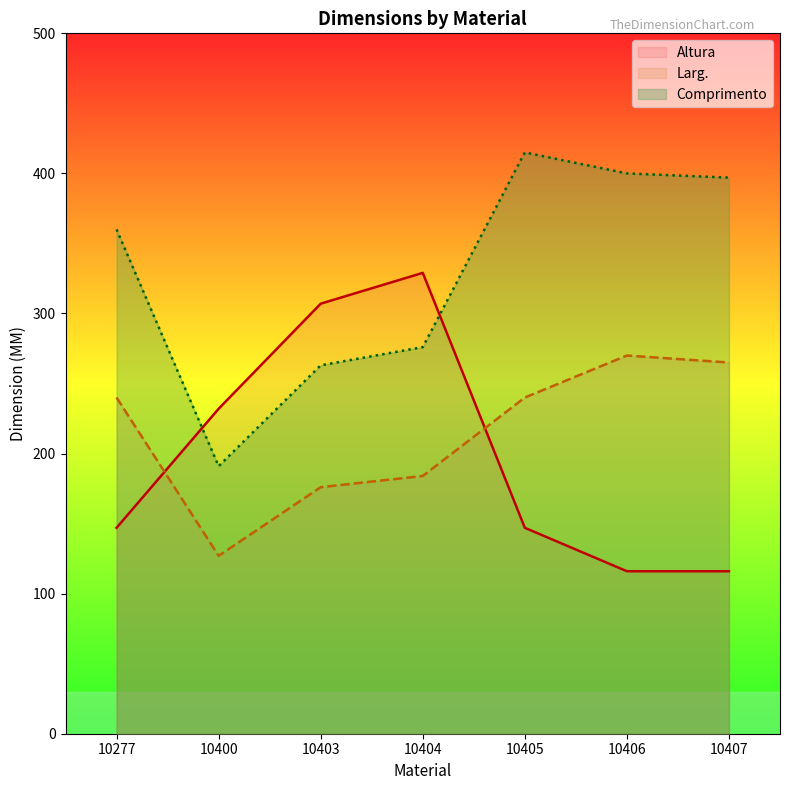

Is it true that Altura equals 232 at 10400?

True